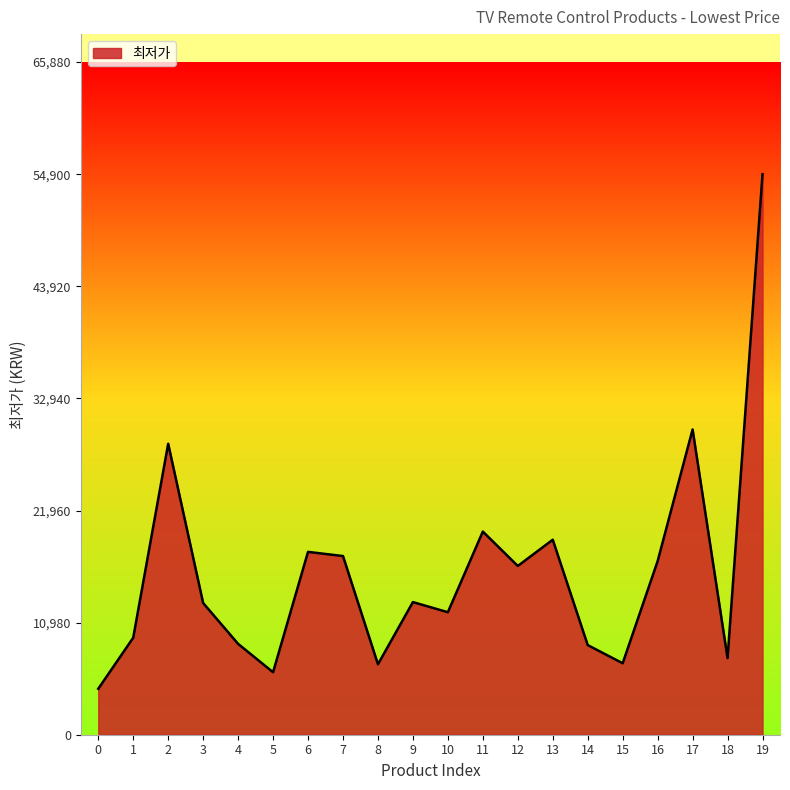

What is the approximate value at 7?

17500